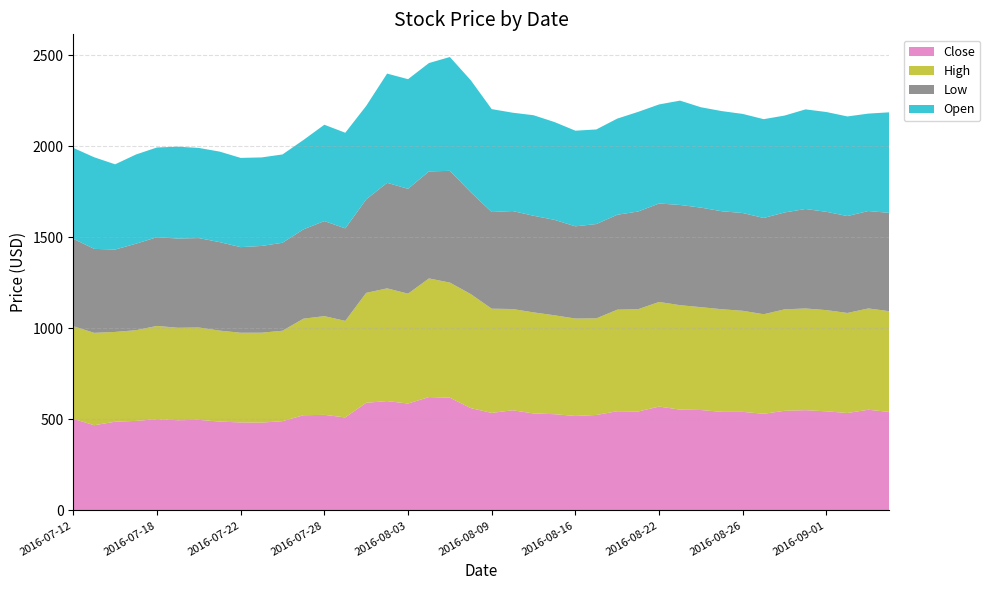

Reading right to left, list all the values displayed in this chart.

Close: 541.0	552.8	535.1	544.1	550.6	547.0	530.8	541.2	541.2	551.5	553.5	570.4	543.4	544.8	524.2	518.7	528.5	532.5	550.1	535.5	561.8	619.0	622.6	587.0	600.4	591.1	510.8	524.8	522.9	490.1	482.2	483.1	487.9	497.5	495.4	501.3	491.6	487.1	467.9	503.0
High: 553.1	556.2	549.1	555.7	558.2	557.2	546.5	555.0	563.5	564.7	573.5	574.4	561.6	557.5	530.4	534.9	543.0	554.9	555.8	572.2	626.0	632.0	651.2	603.2	619.0	603.5	530.0	542.0	530.0	496.6	493.7	492.5	499.5	507.0	507.5	511.9	498.0	493.0	507.2	508.6
Low: 540.0	535.0	532.1	539.8	546.2	532.0	528.5	537.0	538.0	546.5	550.4	540.5	536.5	521.1	518.0	506.4	524.1	530.6	538.0	530.8	559.0	613.6	587.6	575.7	579.5	513.2	508.0	522.0	490.5	483.1	476.4	470.1	485.8	491.0	490.0	487.2	475.1	452.4	461.1	480.1
Open: 552.0	535.0	547.0	548.0	547.0	532.0	542.5	544.0	550.0	551.1	572.8	544.0	547.0	528.0	519.4	525.0	537.0	552.0	540.0	565.0	615.1	625.0	595.0	601.9	599.7	513.2	525.0	529.0	490.6	484.9	486.0	490.0	497.0	495.0	504.4	492.5	489.8	467.9	503.0	499.0